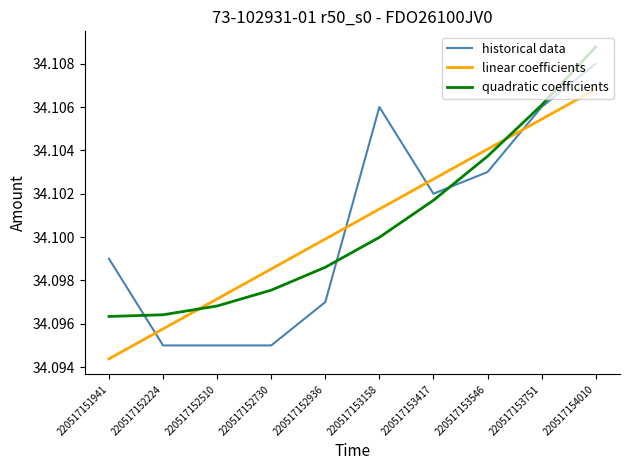

List the labels in order of linear coefficients value, largest first.

220517154010, 220517153751, 220517153546, 220517153417, 220517153158, 220517152936, 220517152730, 220517152510, 220517152224, 220517151941